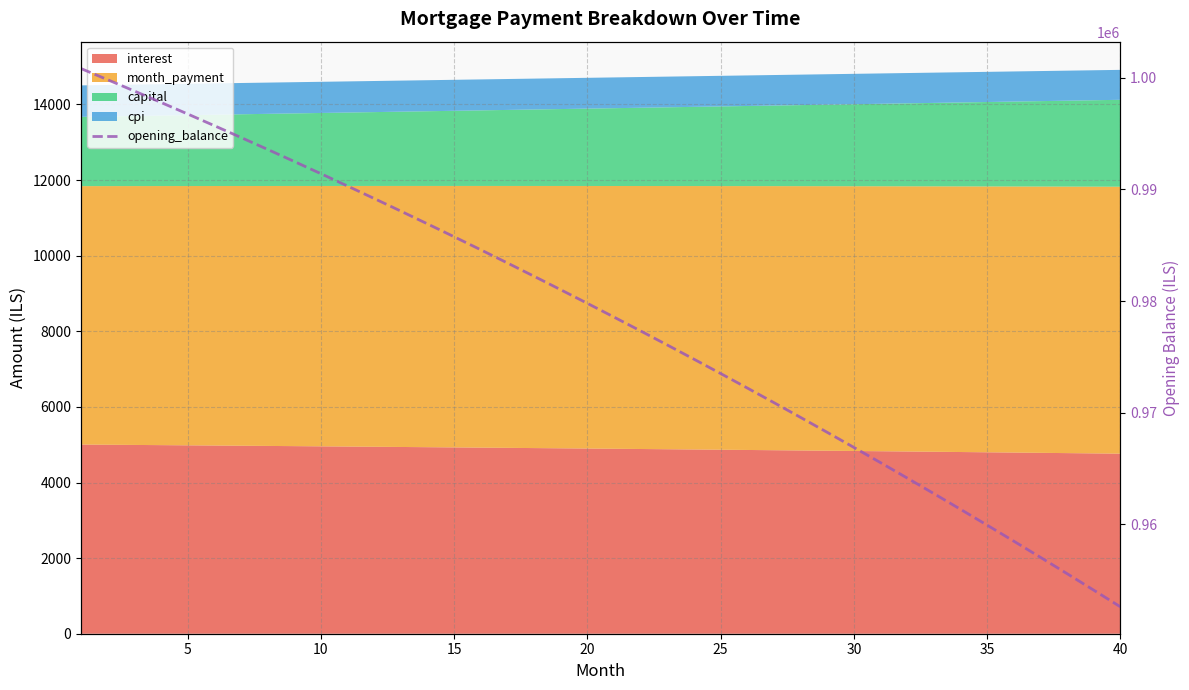

True or false: there are more than 0 points higher than both neighbors.

False